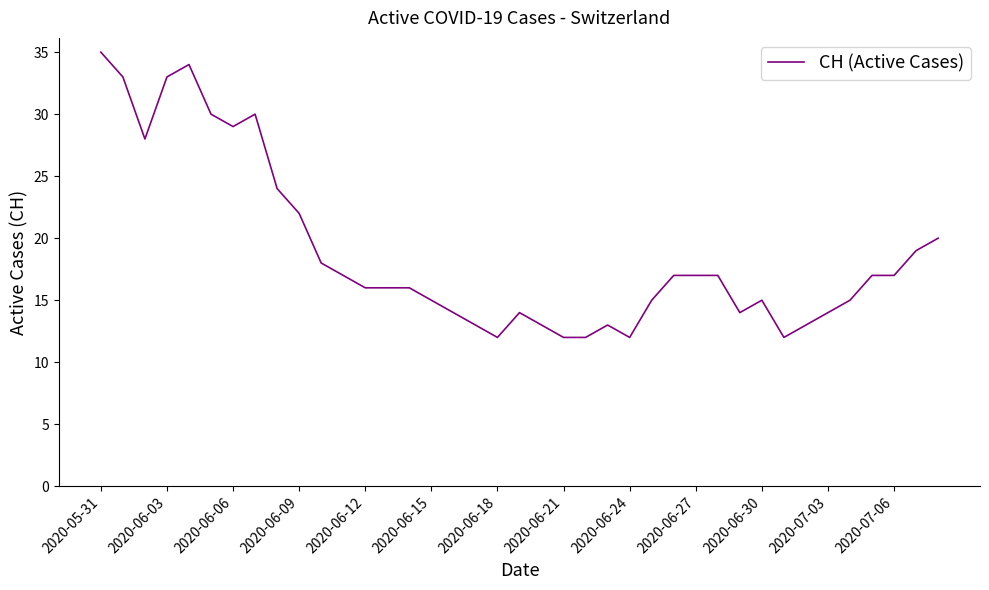

What is the greatest value displayed?

35